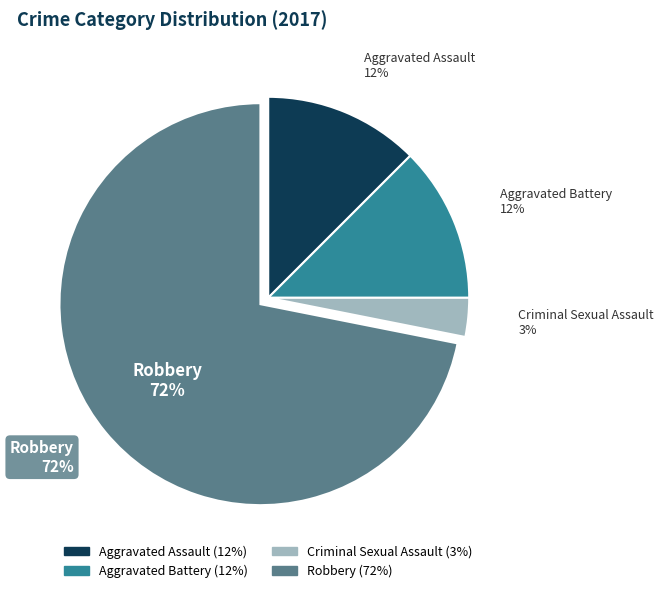

What portion of the pie excludes Criminal Sexual Assault?

96.9%